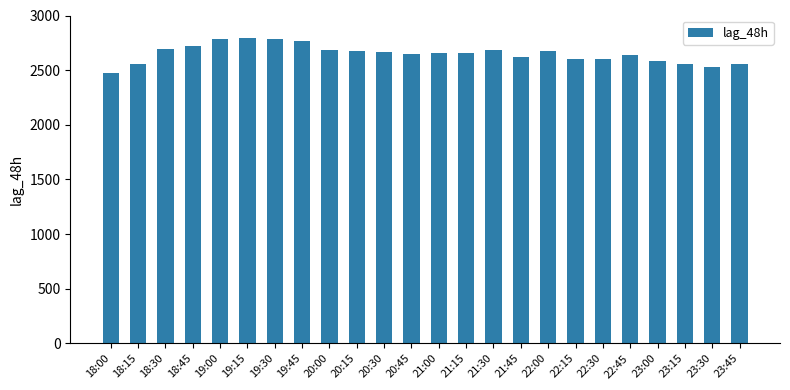

The value at 20:15 is 2672. True or false?

True